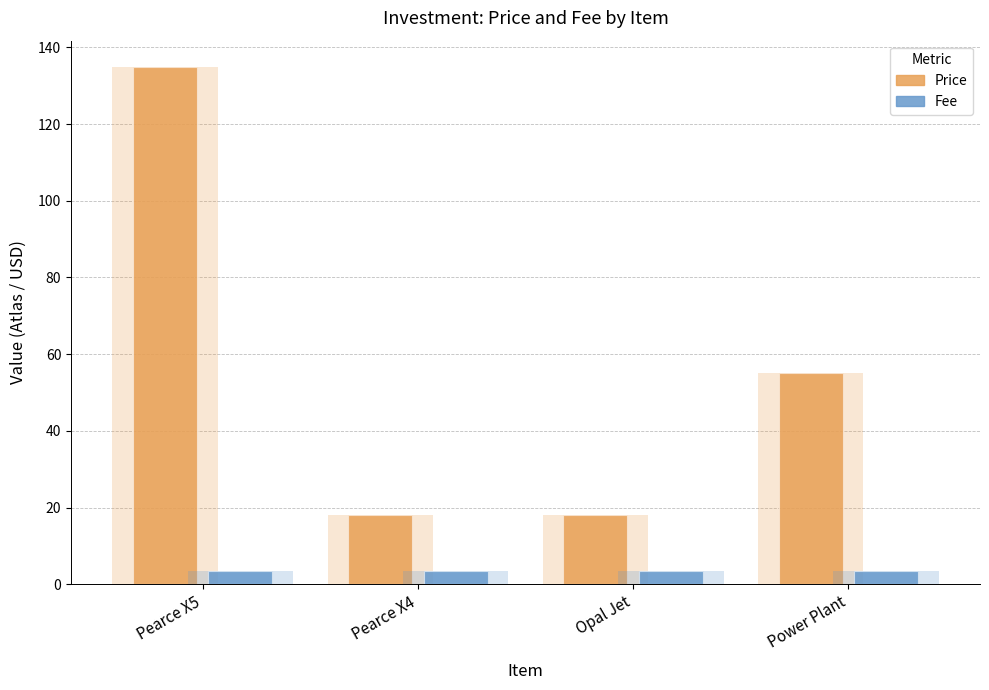

At how many categories does at least one series exceed 49?

2